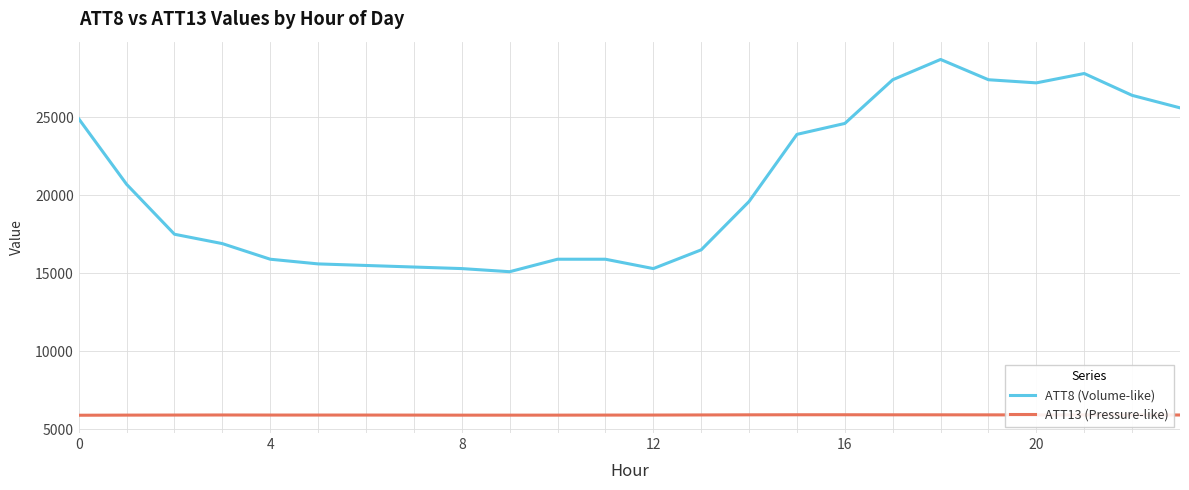

What is the smallest value displayed?

5903.3